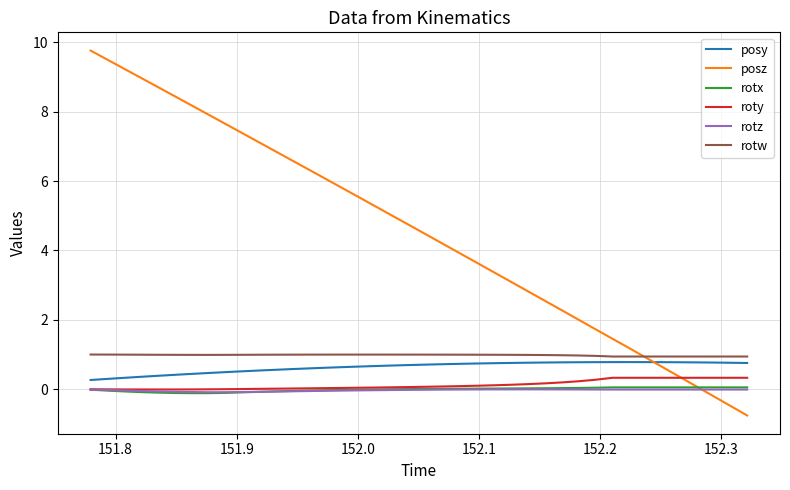

What is the greatest value displayed?

9.8